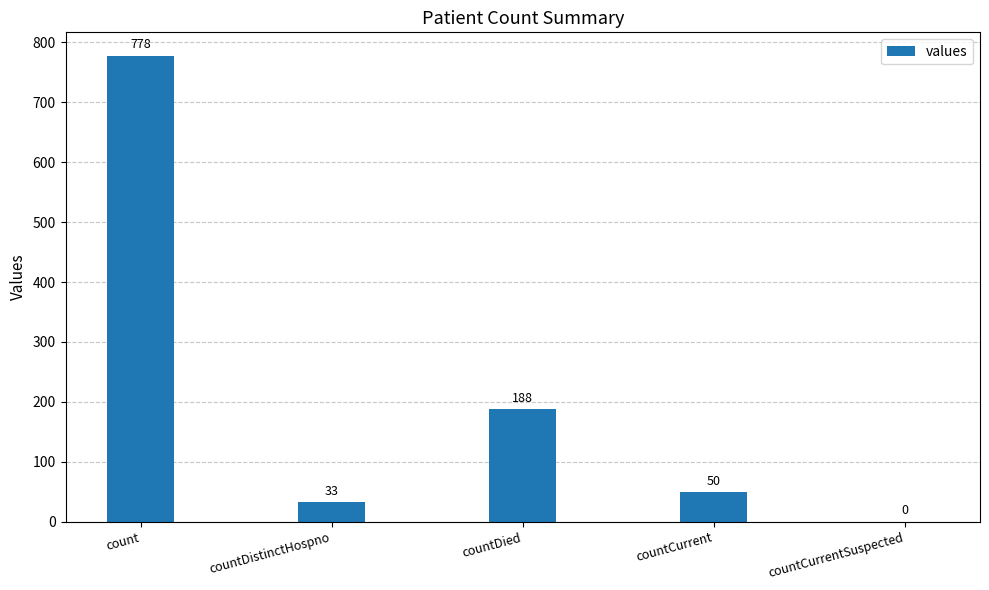

What is the sum of all values?

1049